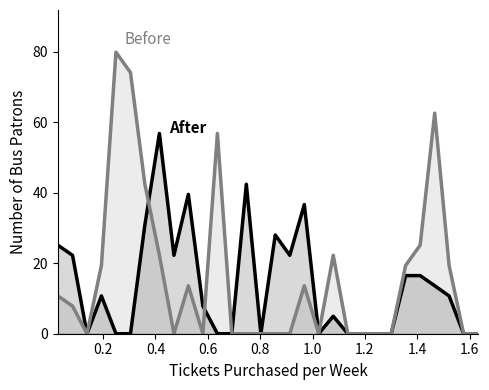

What is the greatest value displayed?

79.8